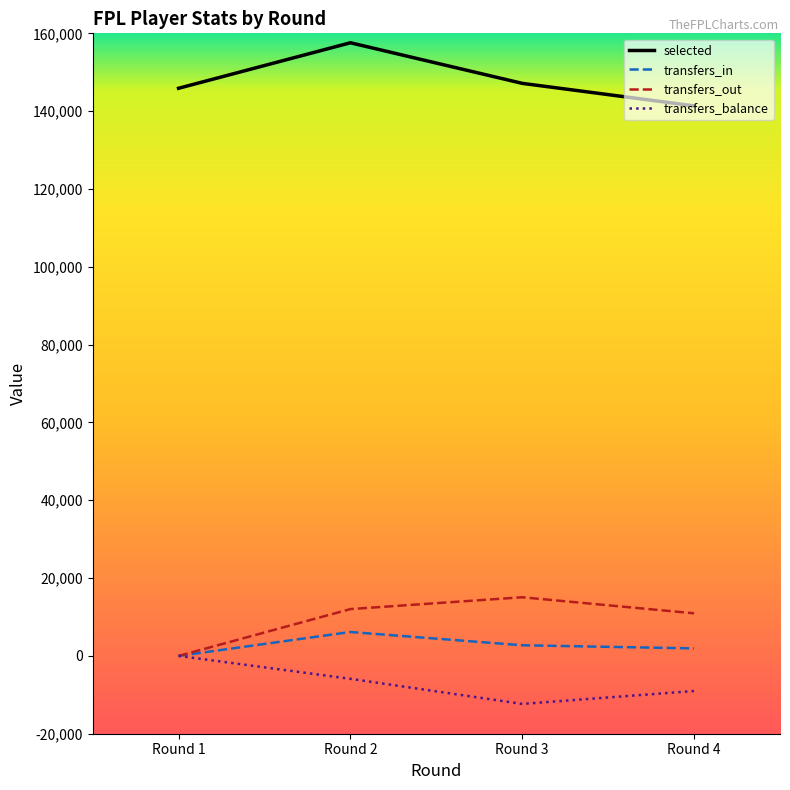

How many lines are shown in the chart?

4